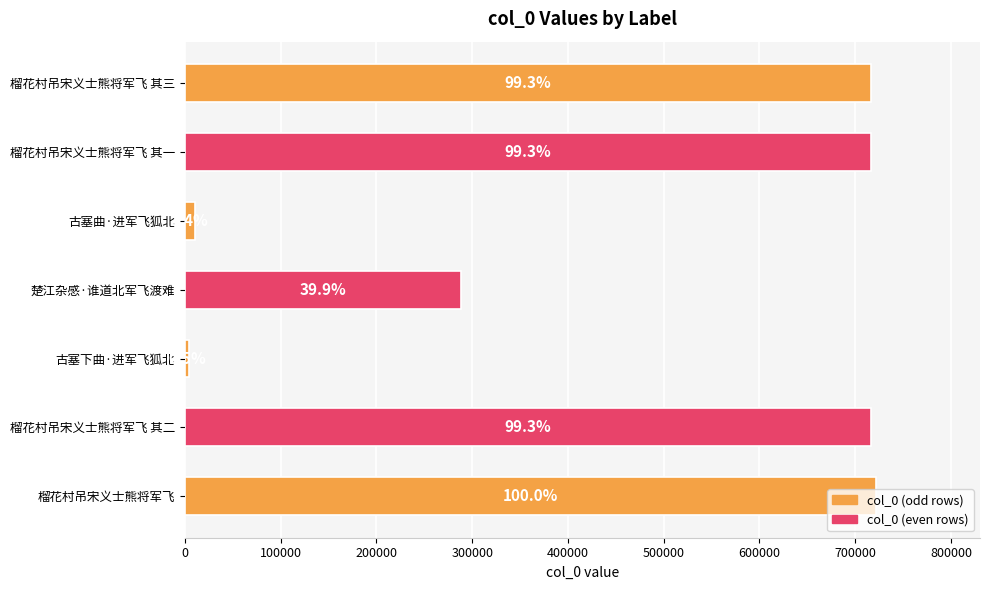

How many bars are there in total?

7